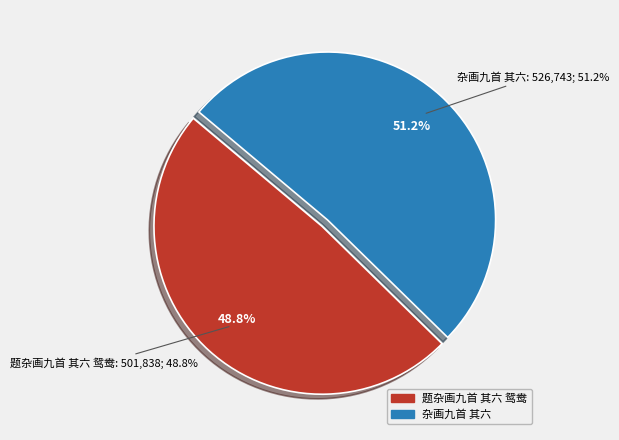

To the nearest percent, what portion does 题杂画九首 其六 鸳鸯 represent?

49%